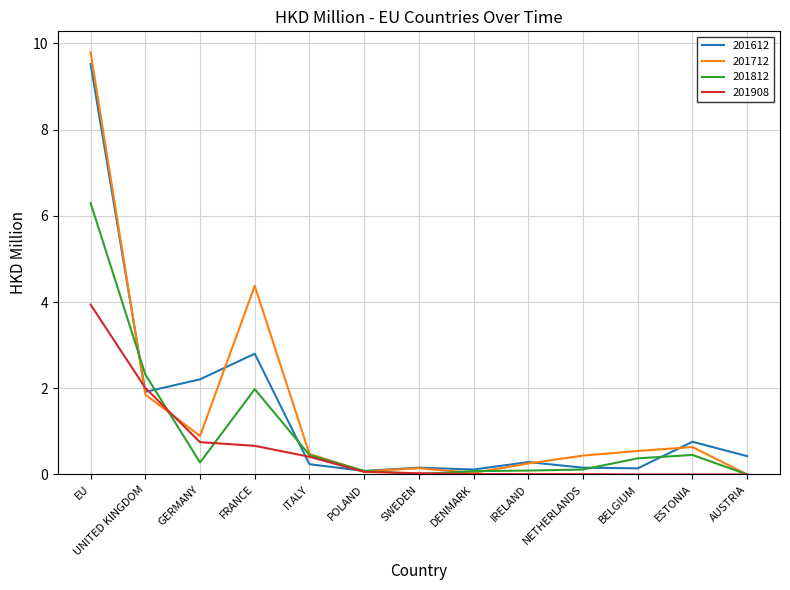

The value of 201812 at FRANCE is 0.7. True or false?

False